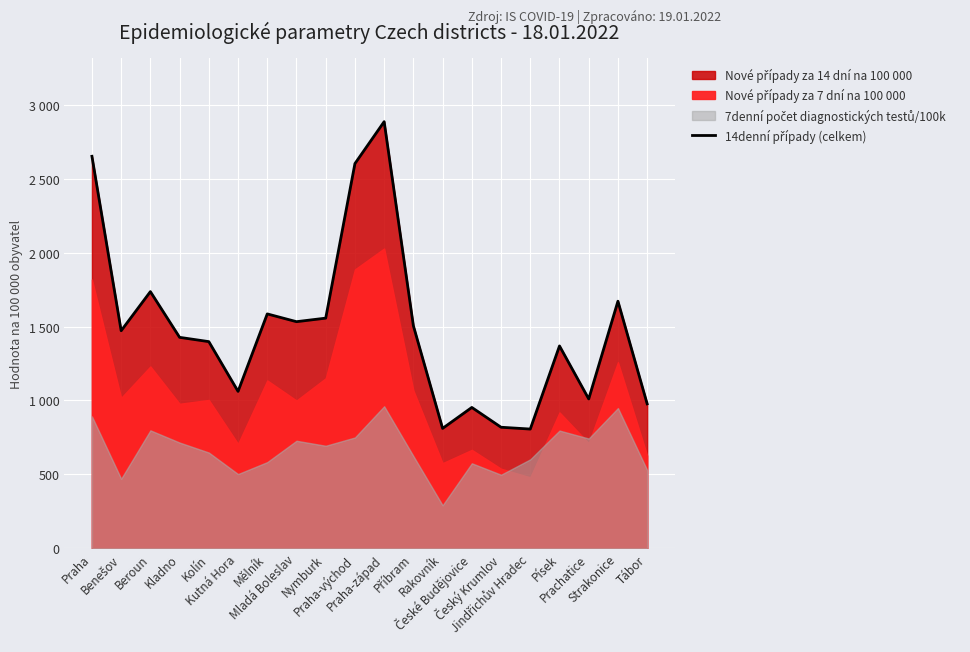

What is the average value?

1491.7